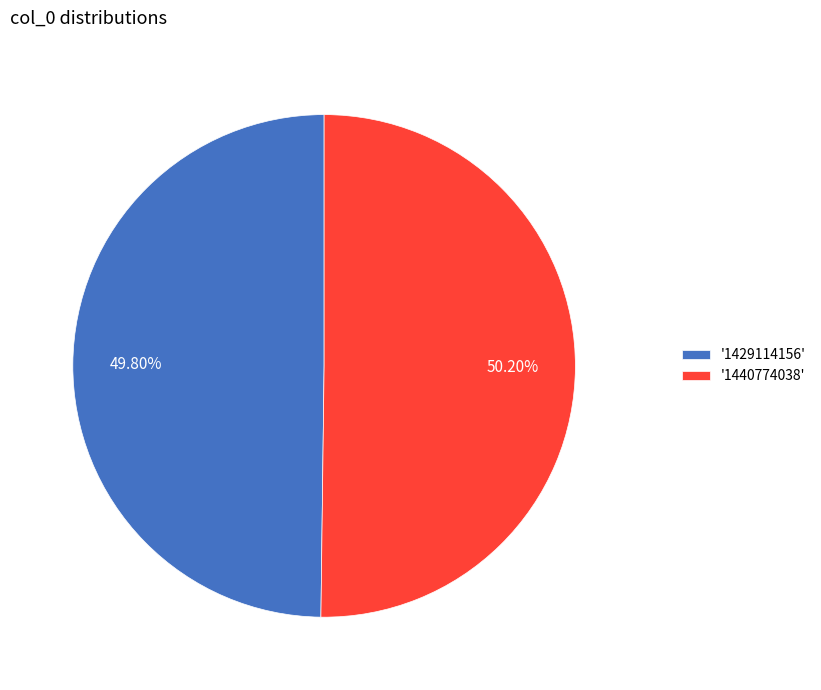

Is the sum of '1440774038' and '1429114156' greater than half?

Yes